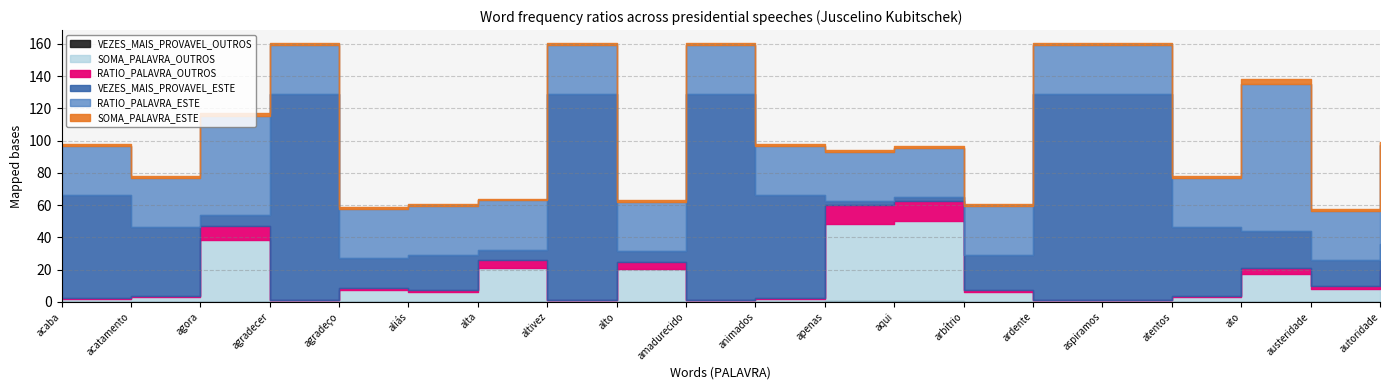

Count the number of categories in the chart.

20